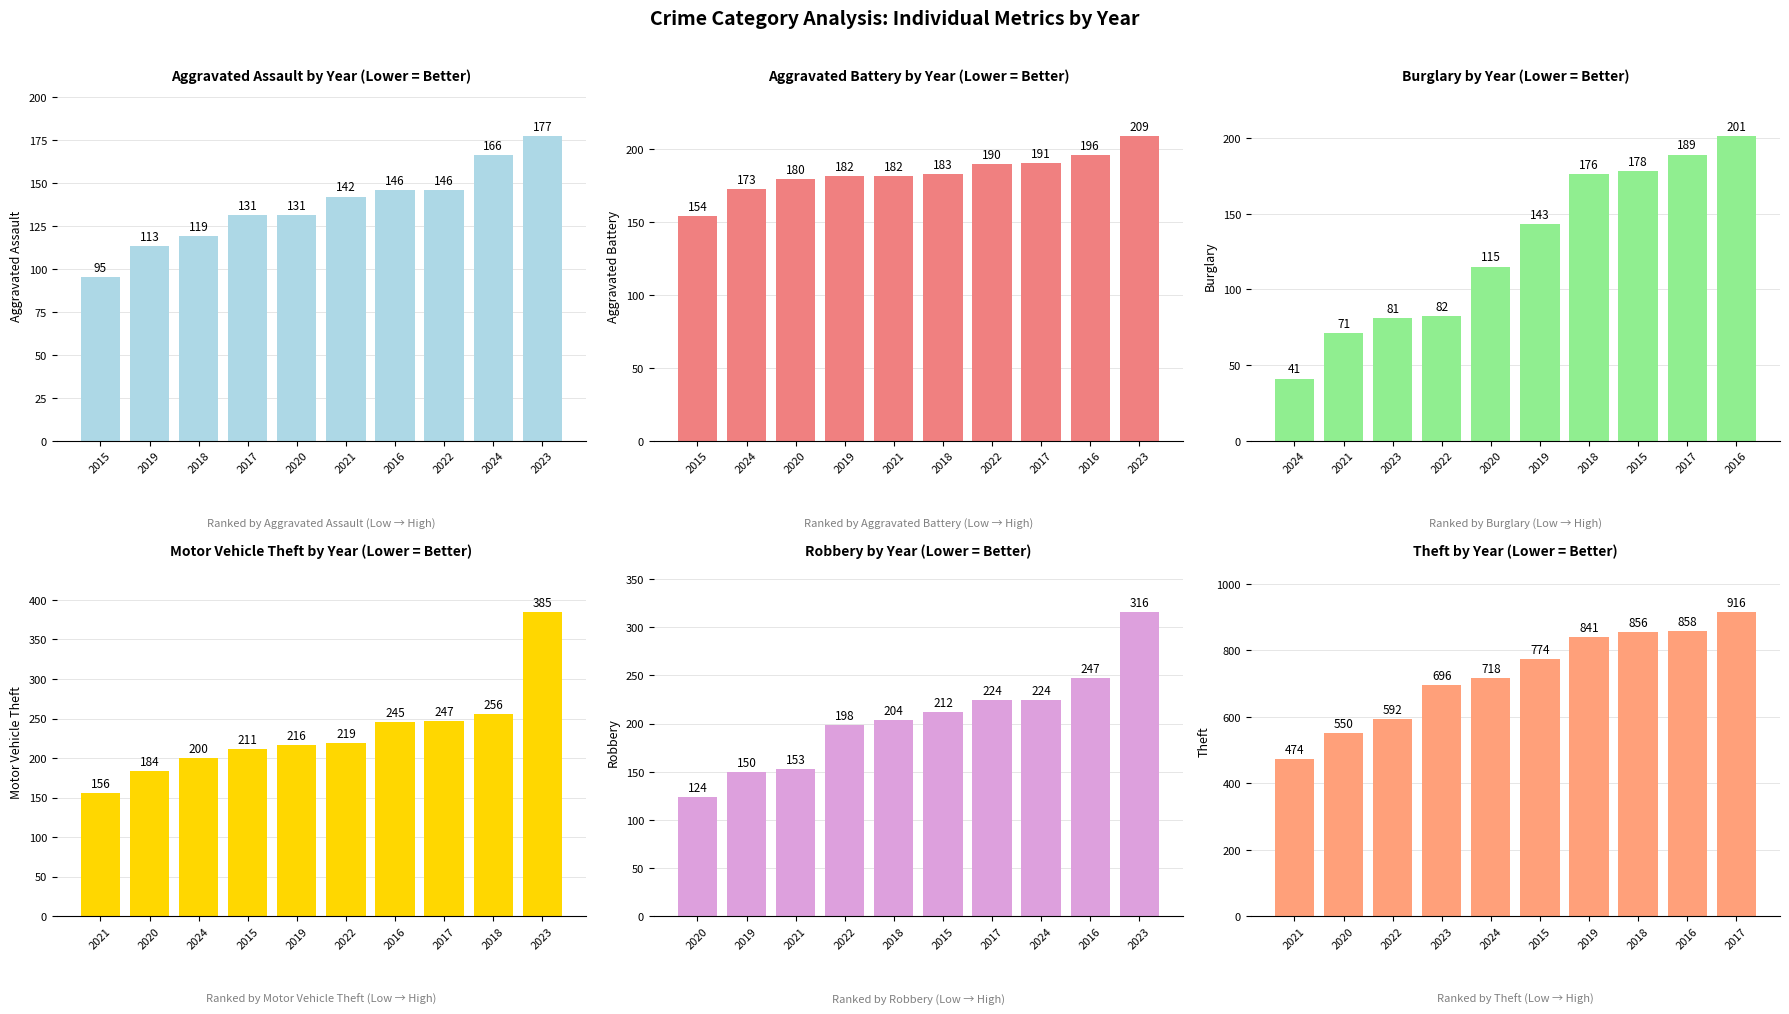

What is the minimum value shown in the chart?

41